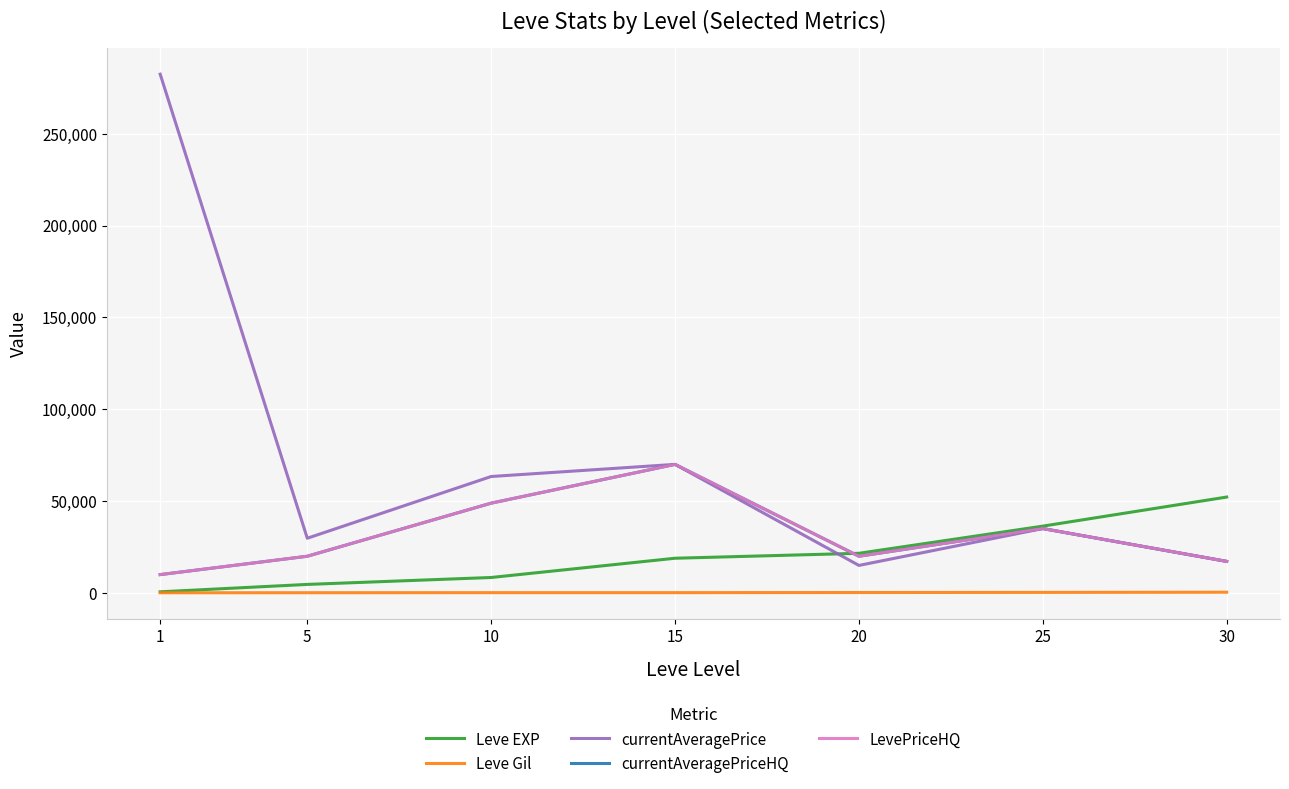

What is the value of the Leve EXP point at the 4th from the left?

18910